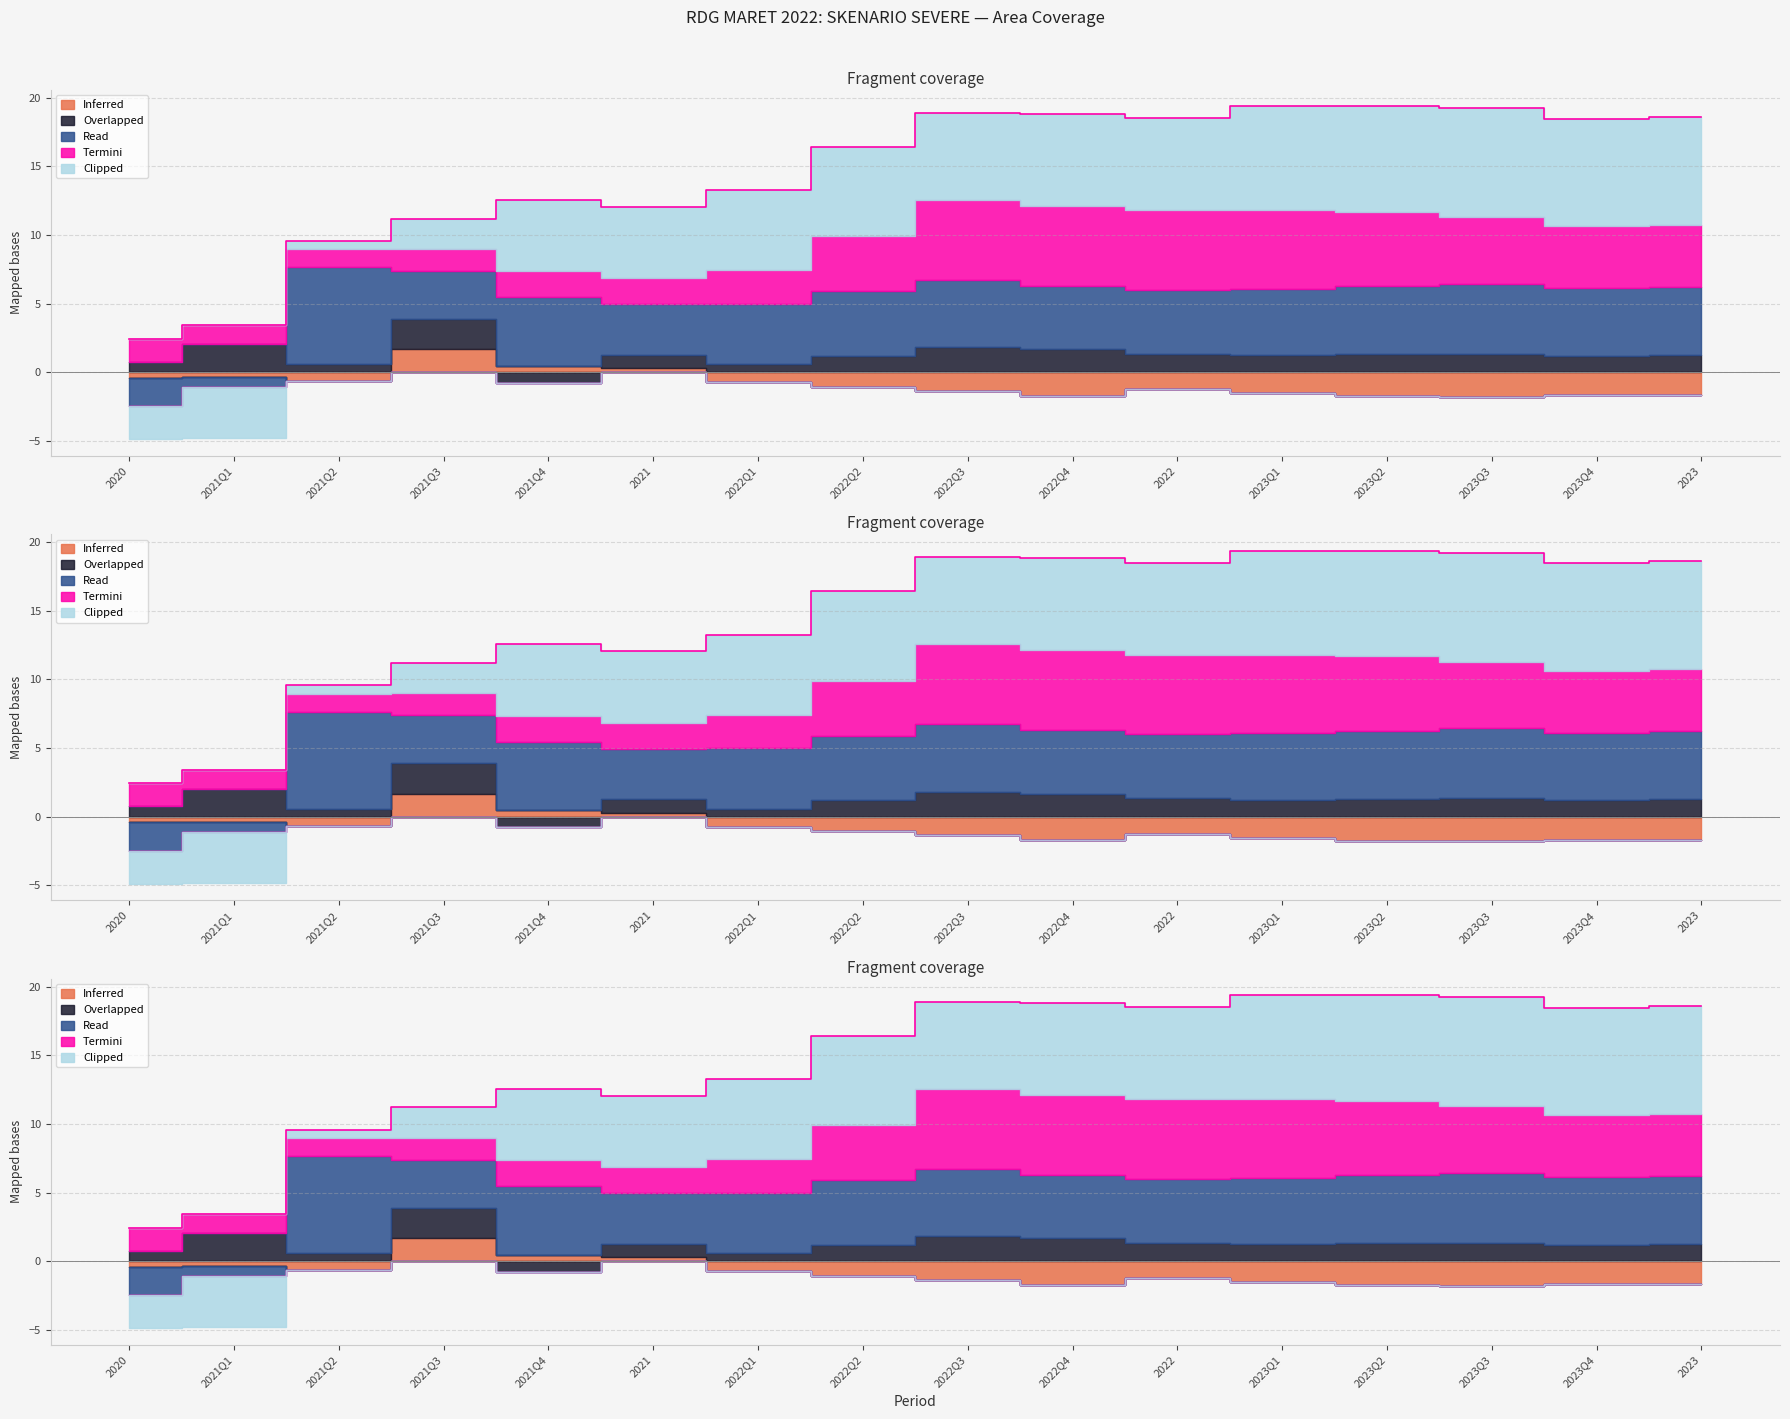

How many values in Overlapped (FA) are below zero?

1